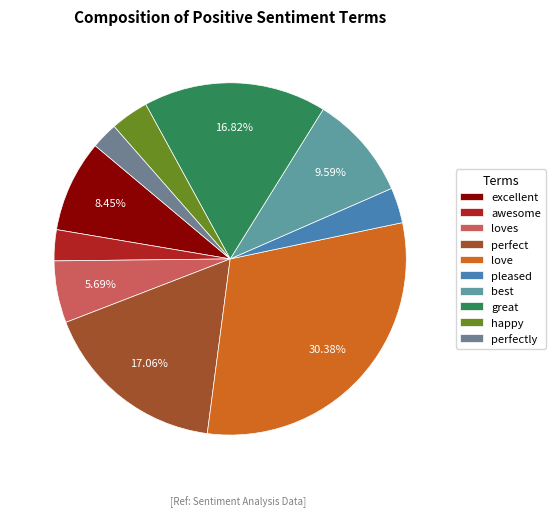

How many segments does this pie chart have?

10